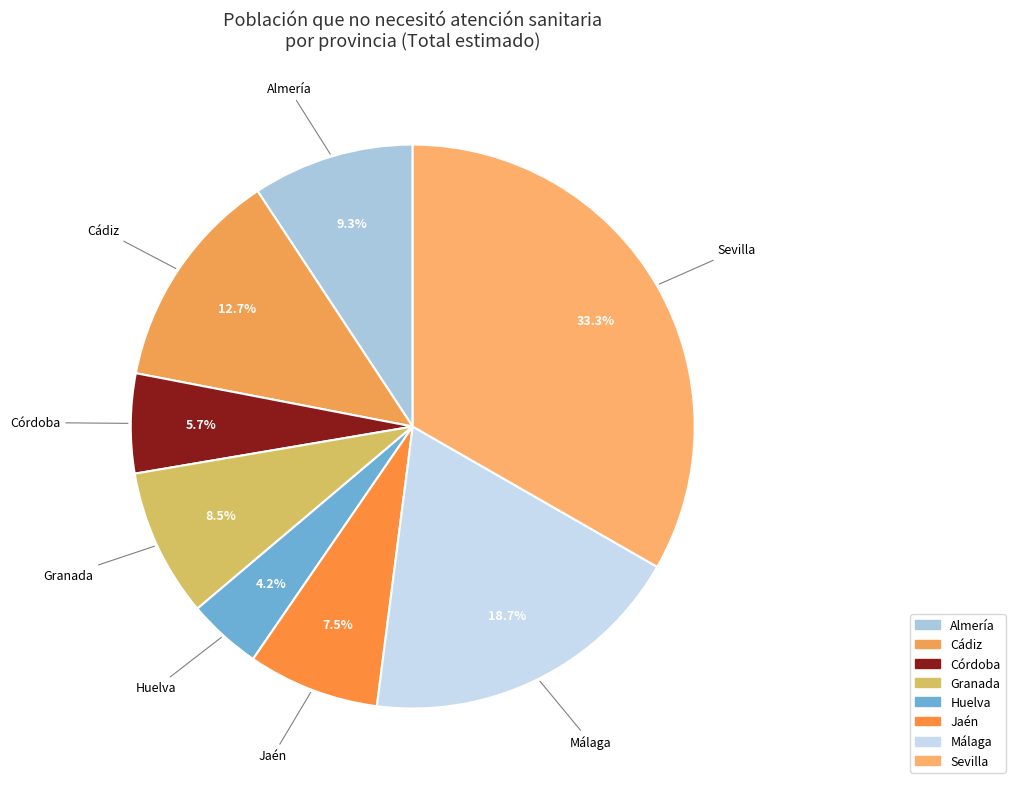

To the nearest percent, what is the combined percentage of Jaén and Almería?

17%